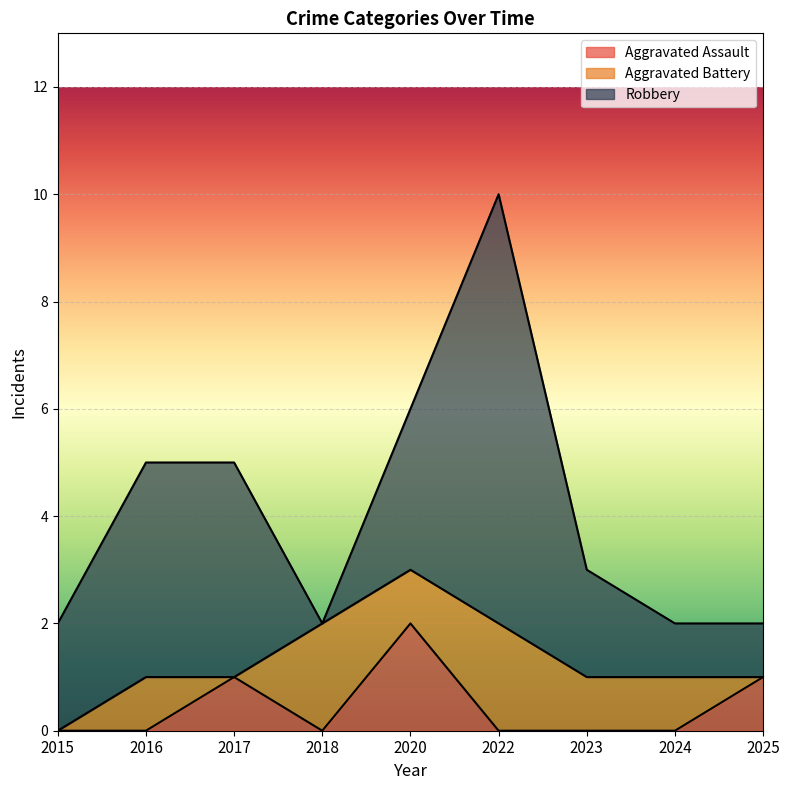

Where is the first local maximum for Aggravated Assault?

2017